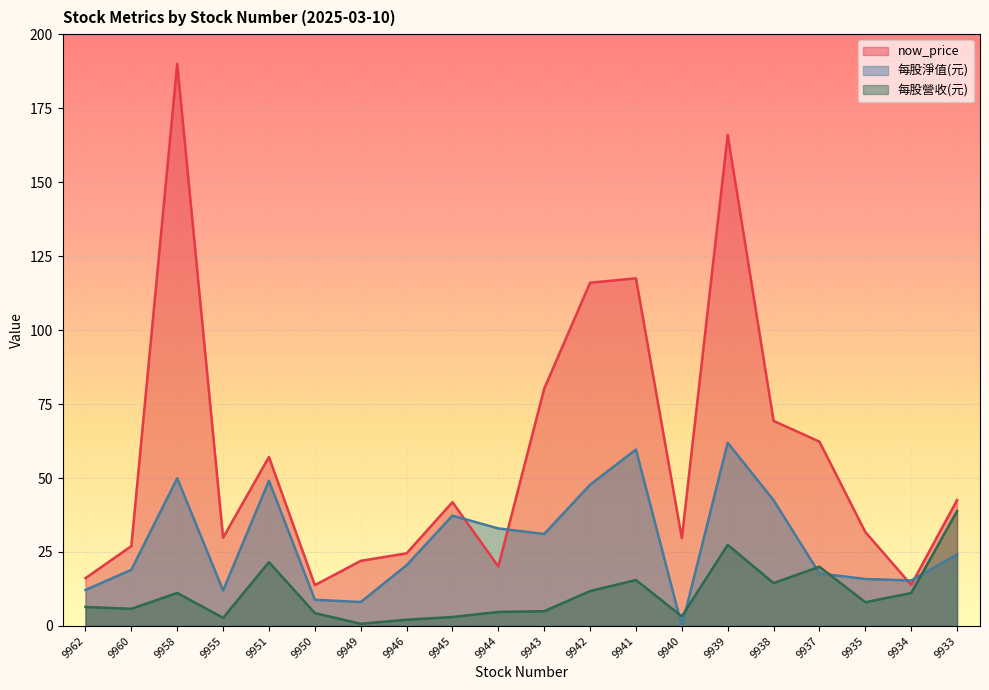

What is the difference between the highest and lowest values at 9955?

27.1